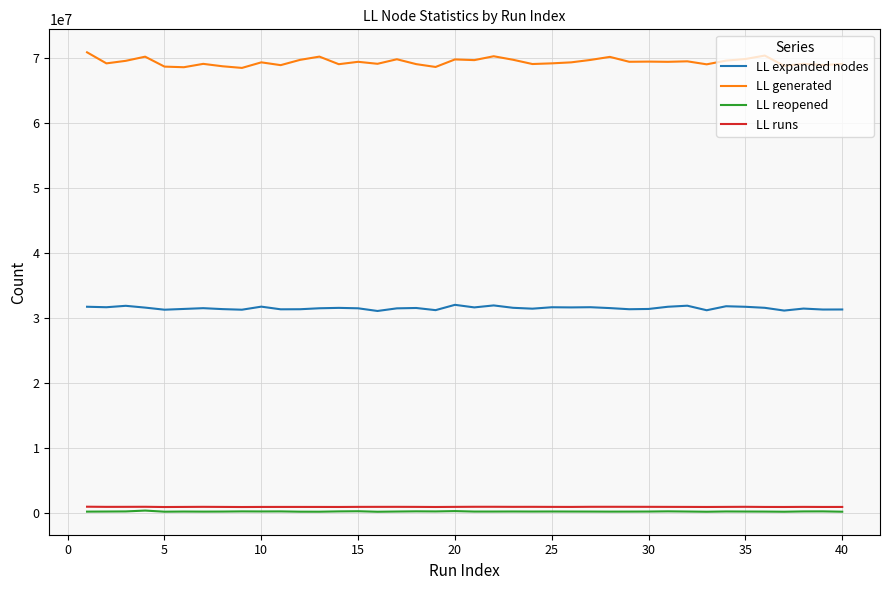

What is the highest value of the LL expanded nodes series?

31994322